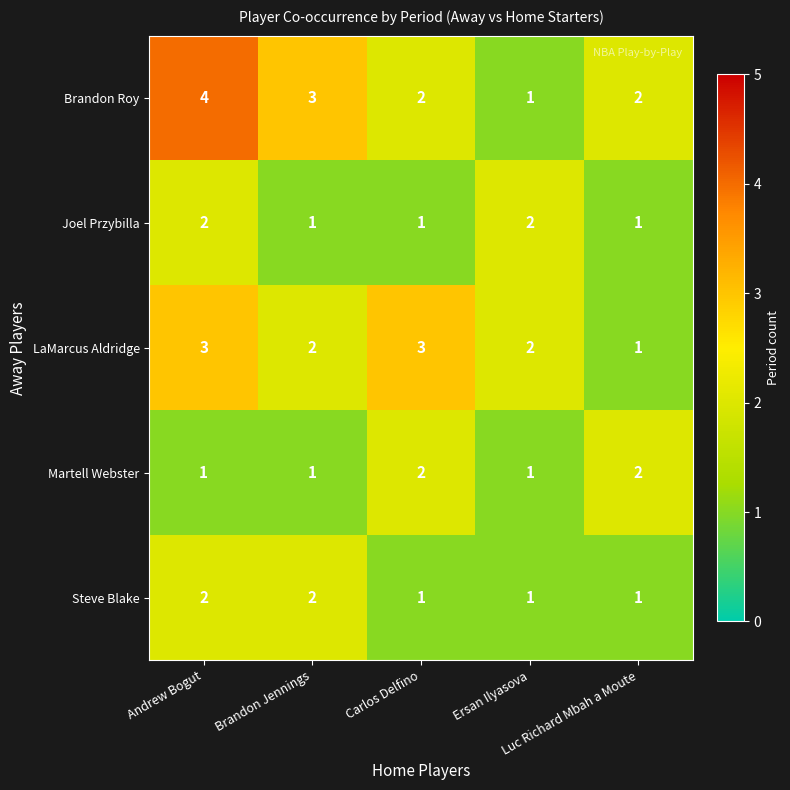

What is the maximum value for Brandon Roy?

4